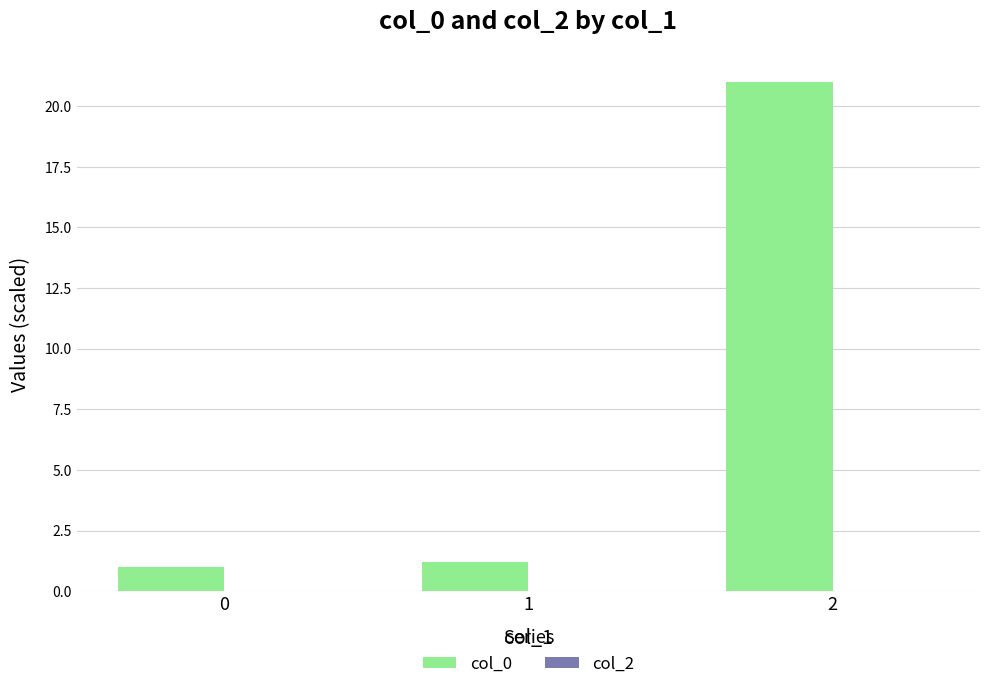

What is the value of the 2nd bar from the left?

1.2